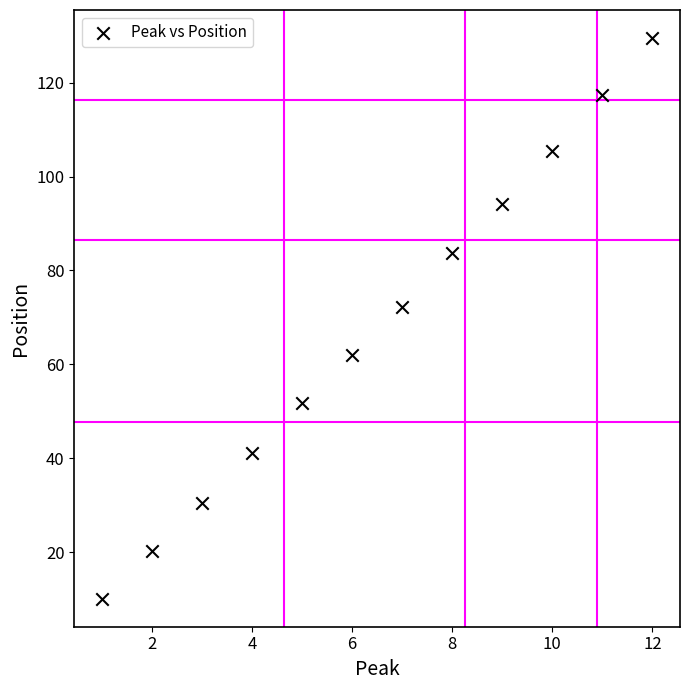

What is the average Y value?

68.2